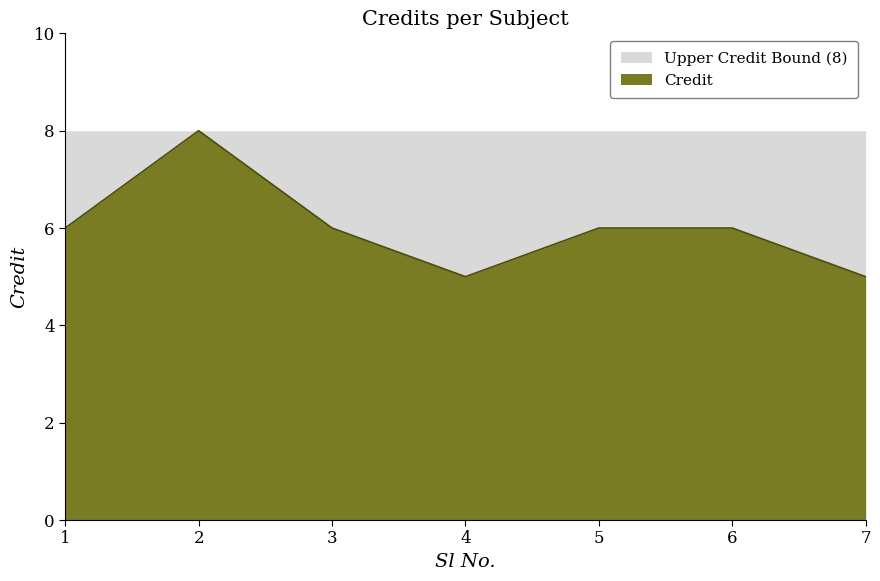

What is the difference between the second highest and second lowest values?

1